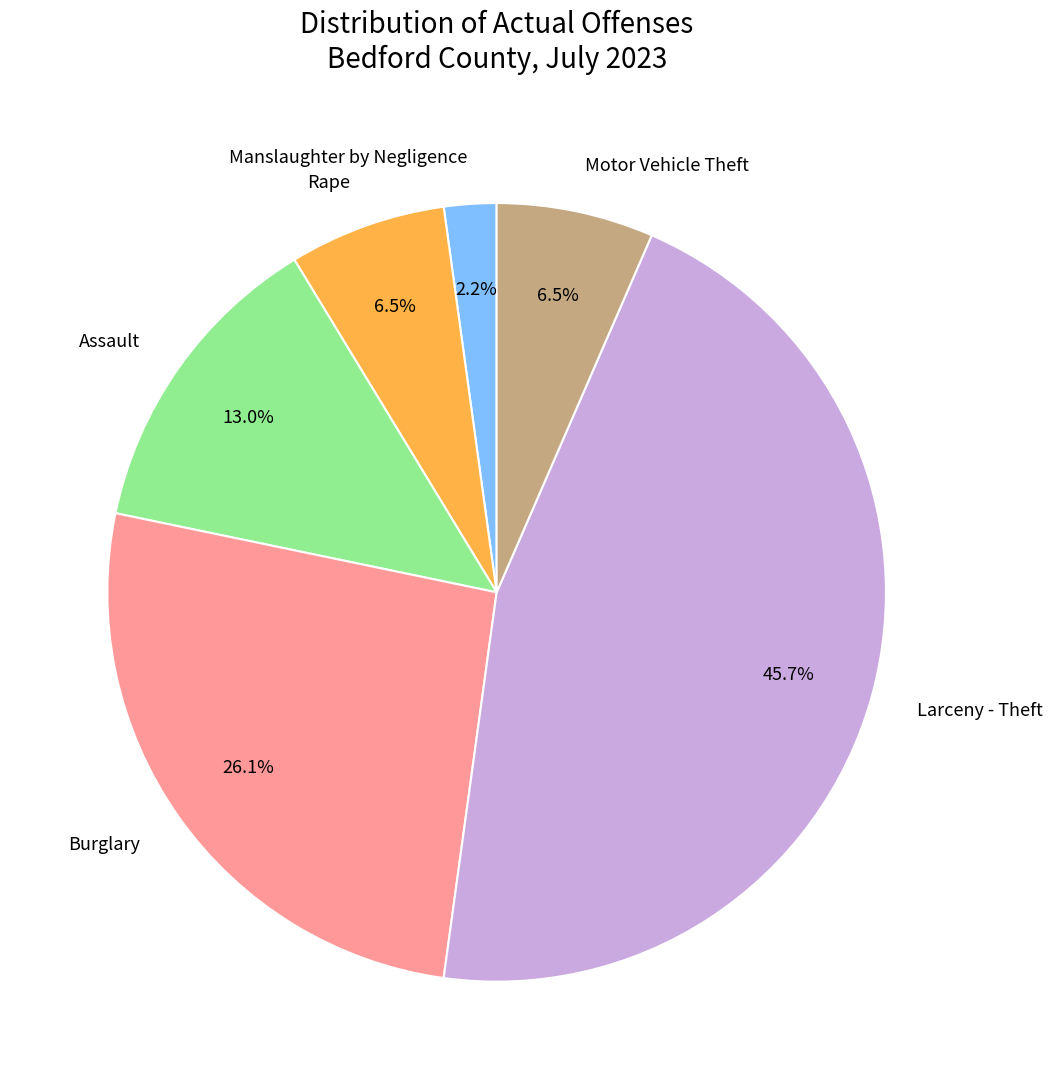

What is the largest slice in the pie chart?

Larceny - Theft